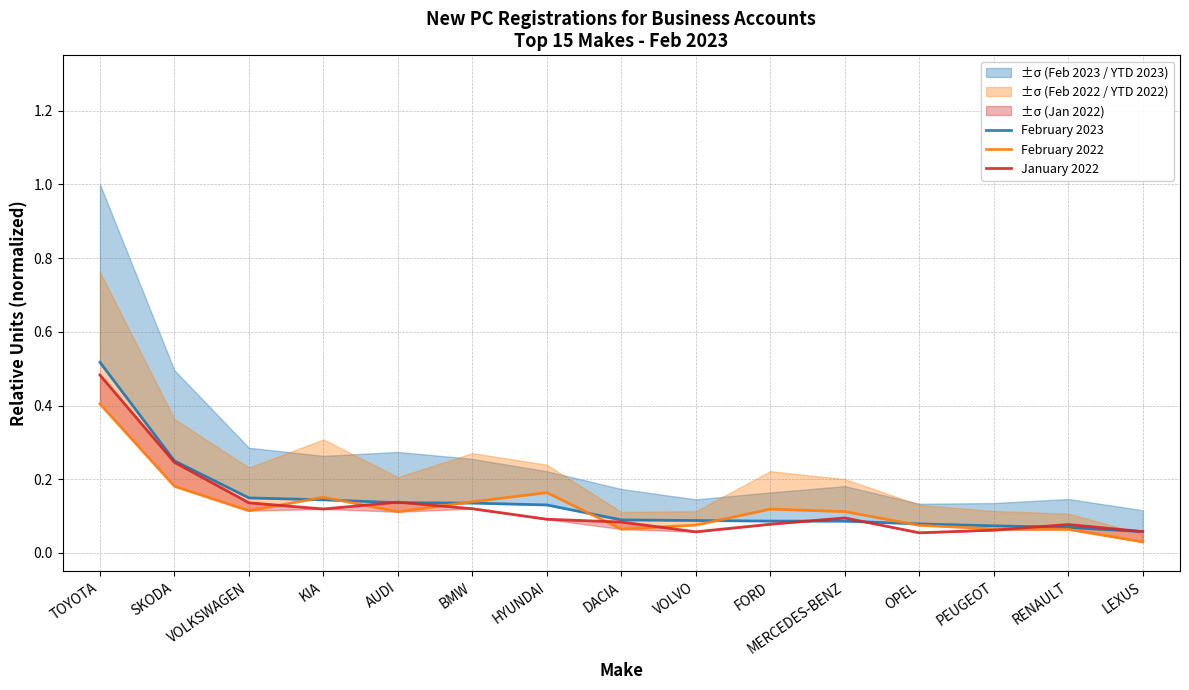

True or false: February 2023 and February 2022 intersect in this chart.

True